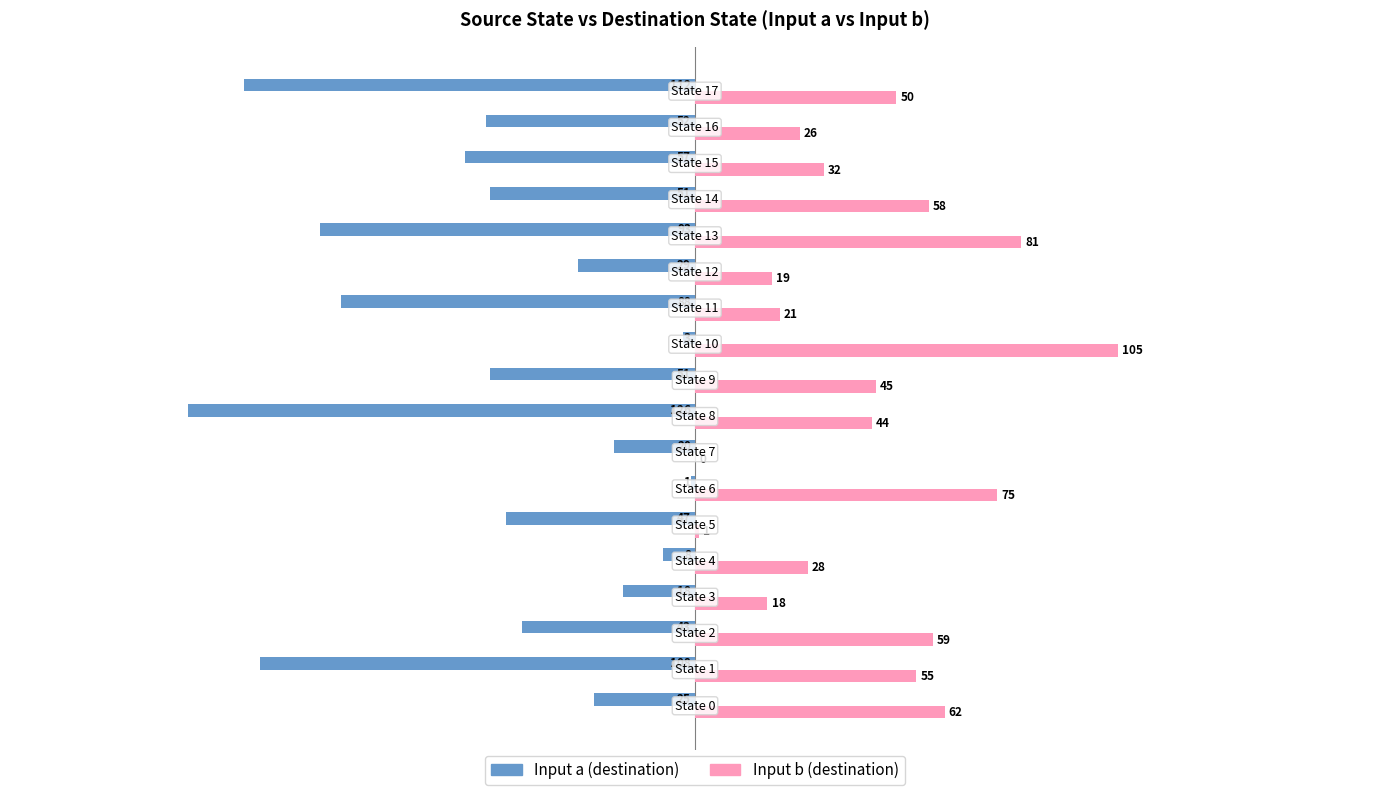

Is it true that Input b (destination) equals 32 at 15?

True